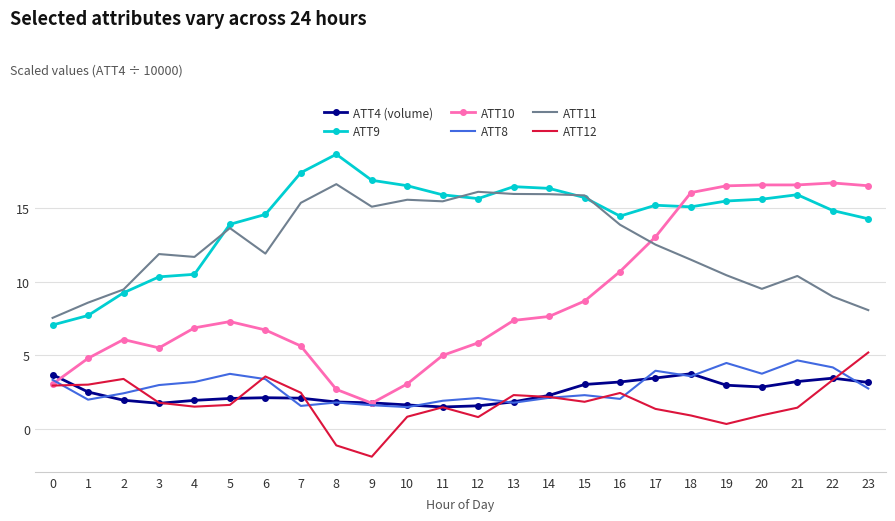

What is the spread (max minus min) of values at 5?

12.3